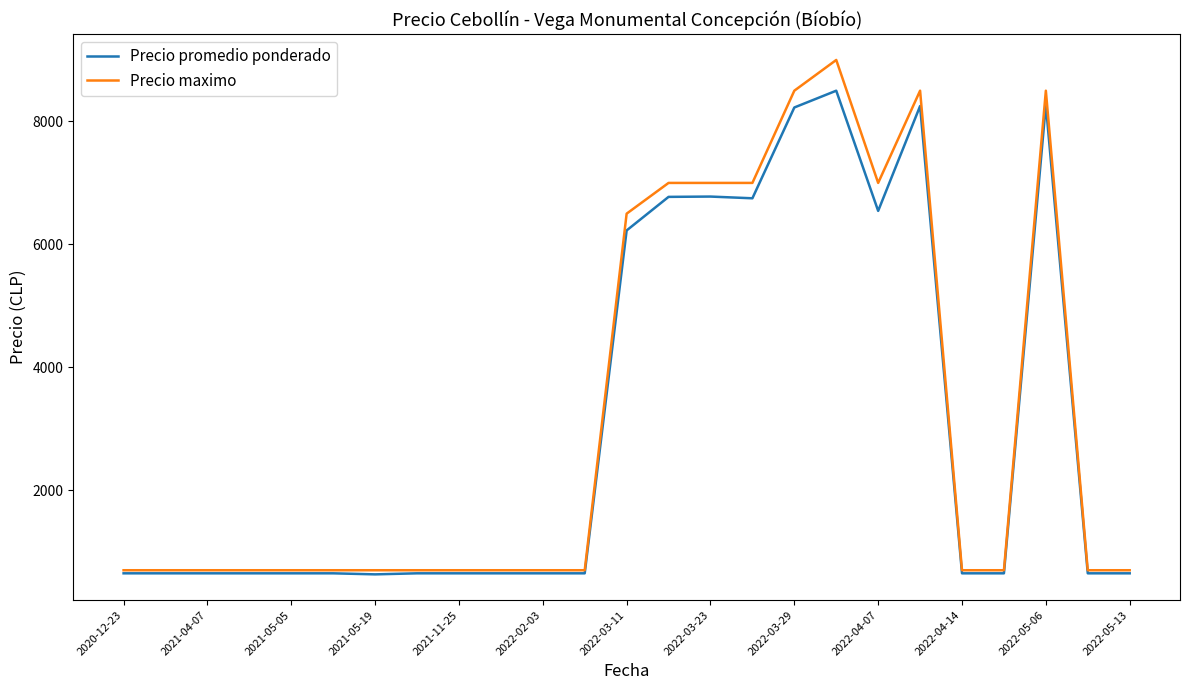

Which series has the largest range (max minus min)?

Precio maximo